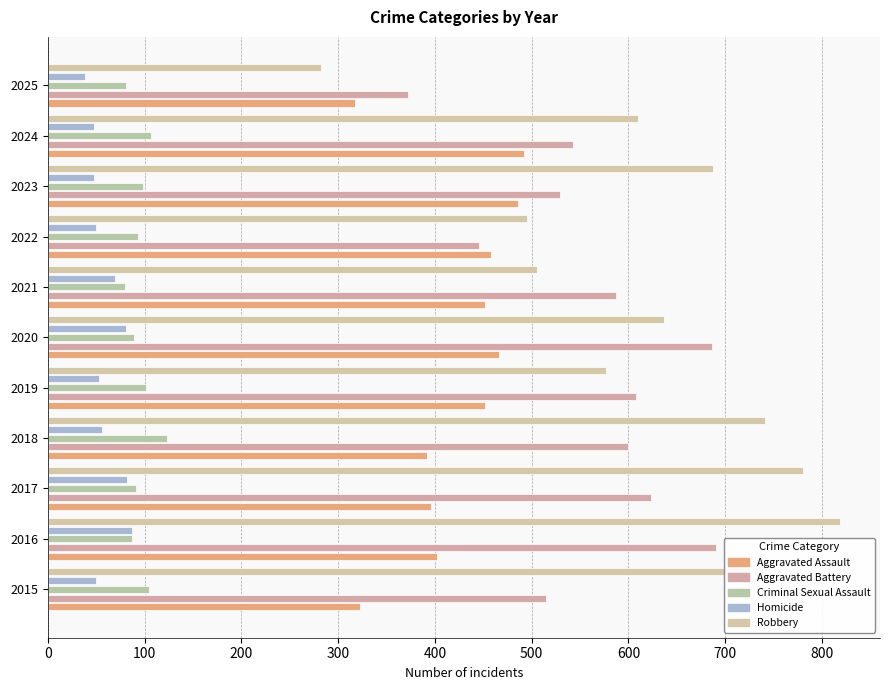

Reading left to right, extract all data points from this chart.

Aggravated Assault: 323	402	396	392	452	466	452	458	486	492	317
Aggravated Battery: 515	691	623	600	608	686	587	446	529	543	372
Criminal Sexual Assault: 105	87	91	123	102	89	80	93	98	107	81
Homicide: 50	87	82	56	53	81	69	50	48	48	39
Robbery: 726	819	780	741	577	637	506	495	687	610	282